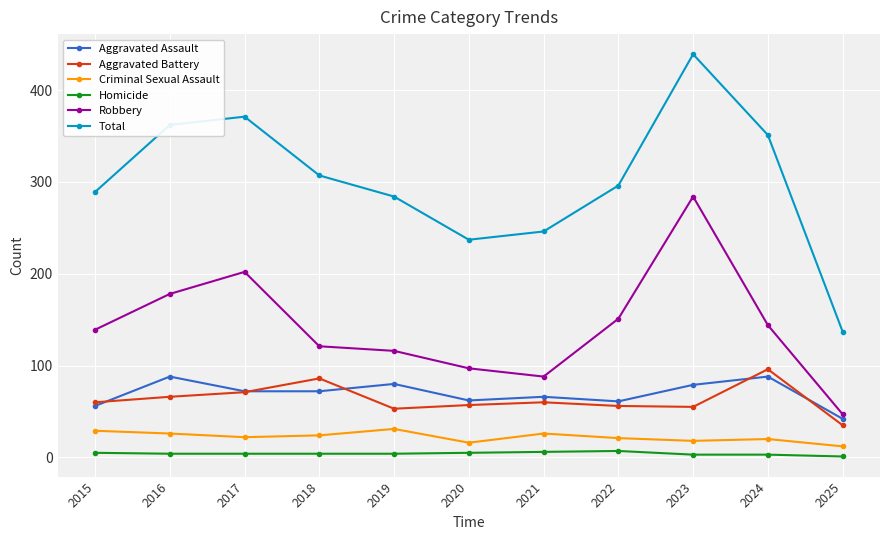

What is the approximate value of Aggravated Battery at 2019?

53